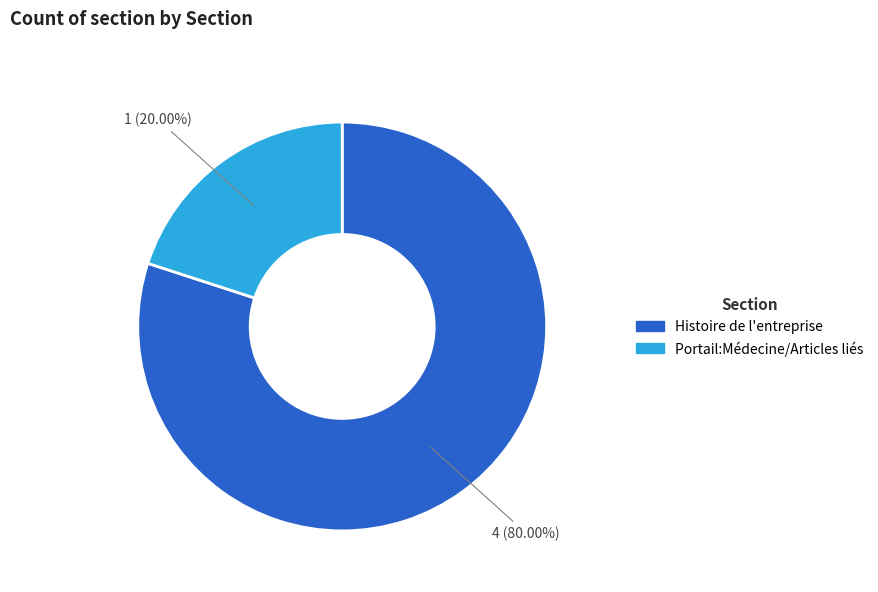

Between Portail:Médecine/Articles liés and Histoire de l'entreprise, which is larger?

Histoire de l'entreprise